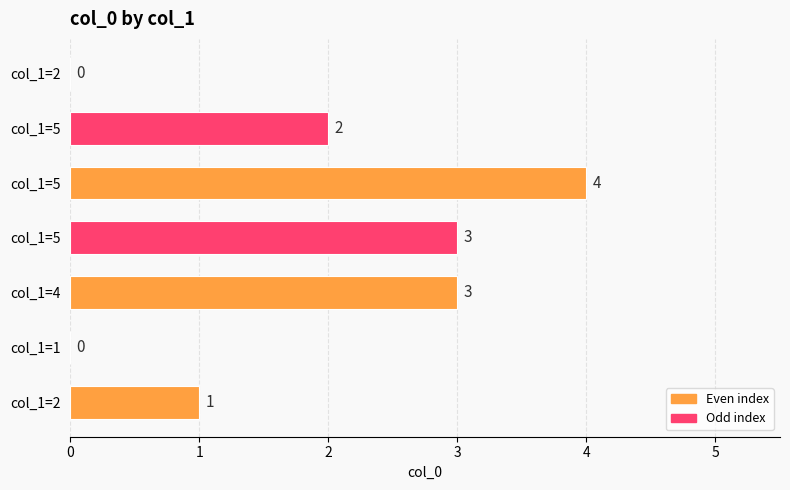

Which label corresponds to the smallest value in the chart?

col_1=1